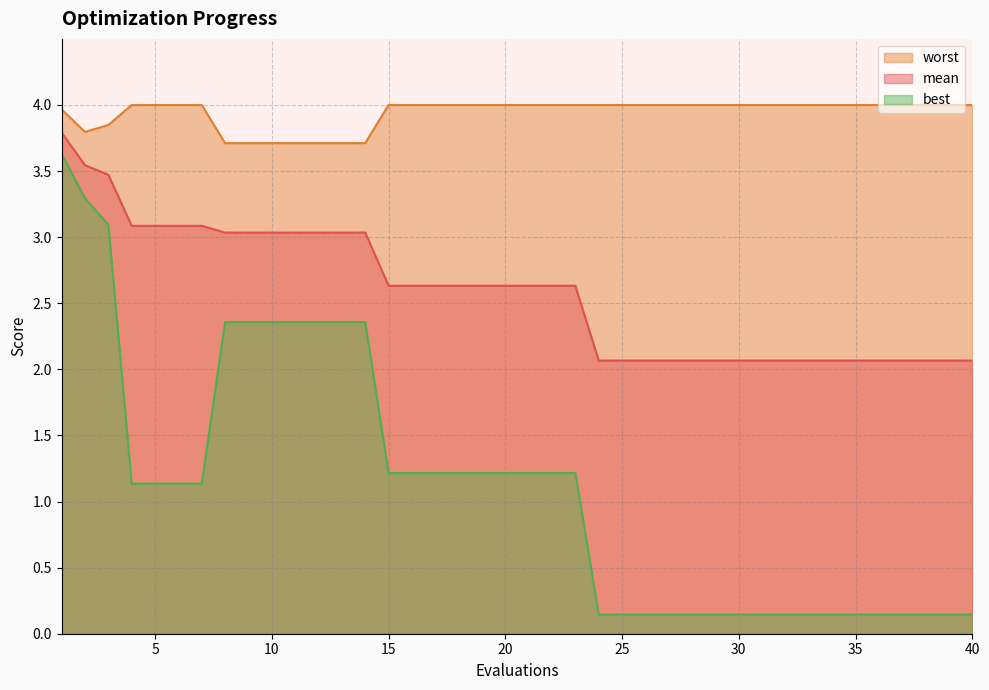

True or false: best has a value of 0.1 at 34.

False